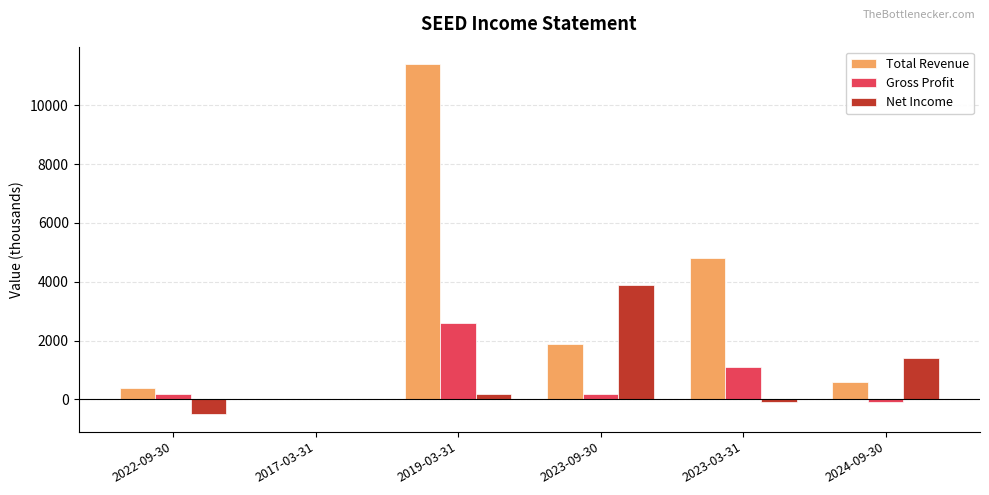

Which series has the largest total across all categories?

Total Revenue